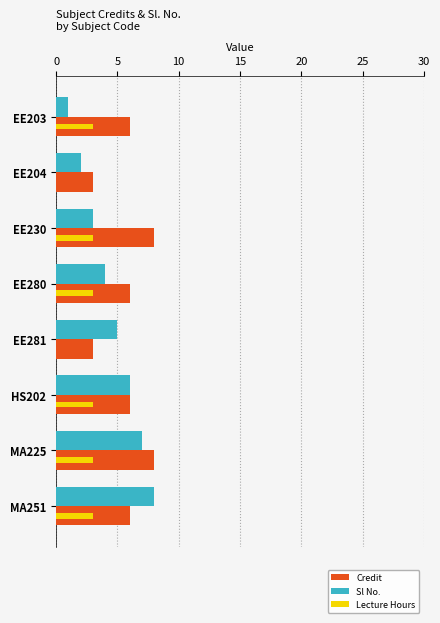

What is the greatest value displayed?

8